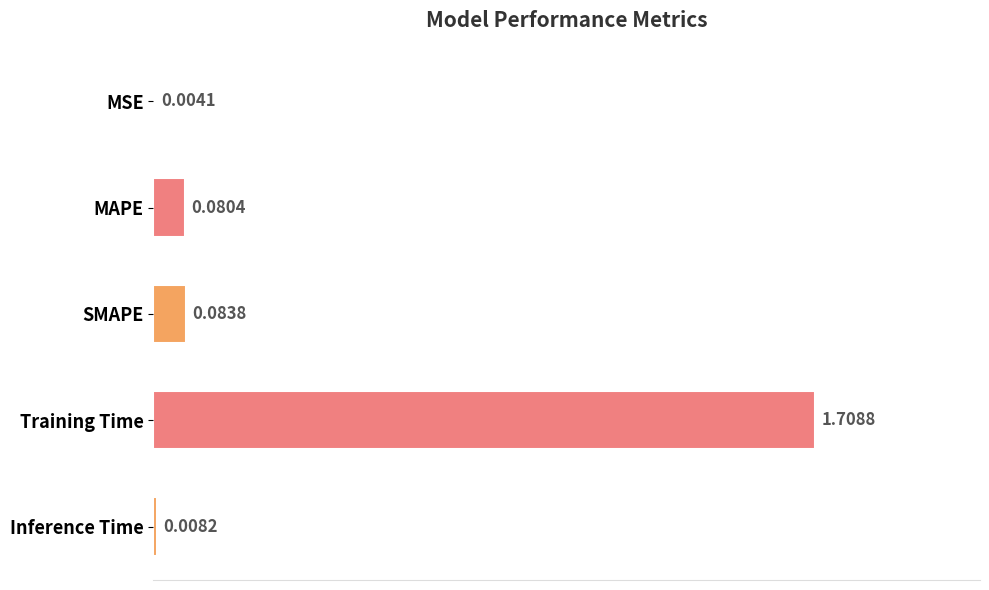

What is the sum of all values?

1.9